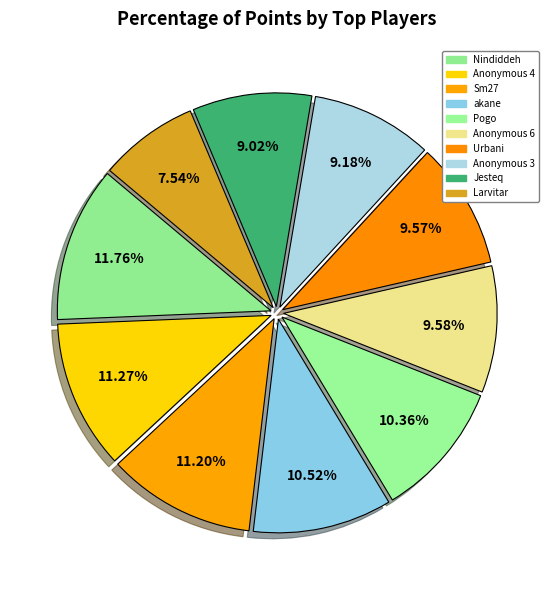

Which category has the smallest portion of the pie?

Larvitar